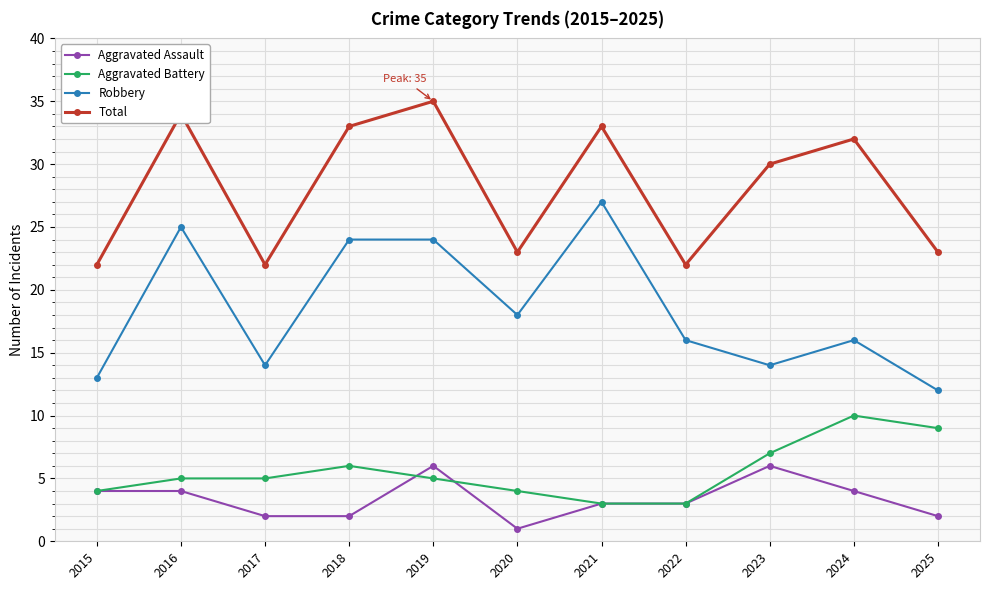

Between 2021 and 2024, which series saw the biggest shift?

Robbery